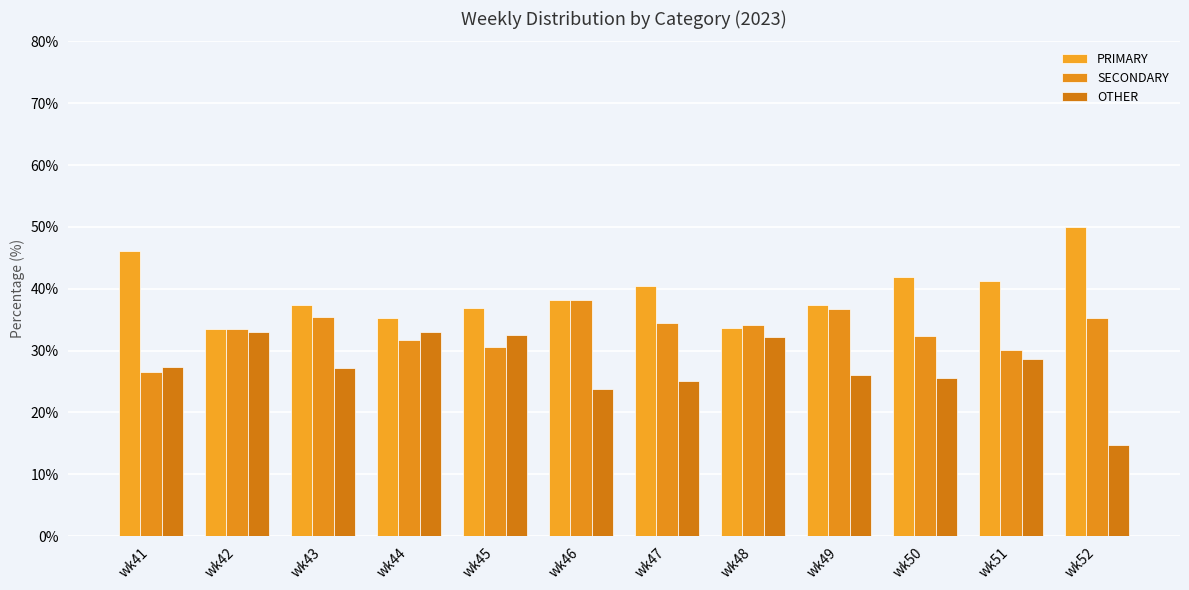

Which series has the largest total across all categories?

PRIMARY